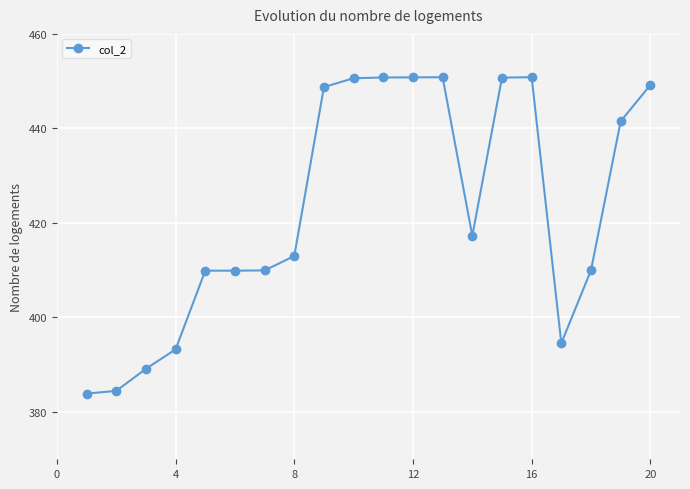

What is the difference between the maximum and minimum values?

66.9